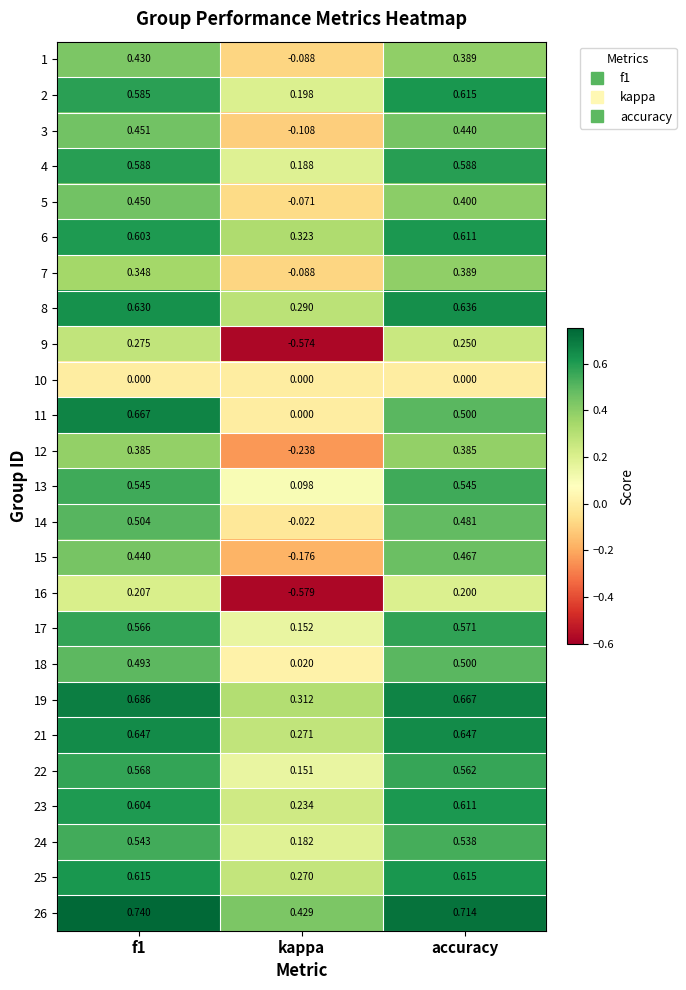

Is the value of 26 at f1 greater than the value of 11 at f1?

Yes